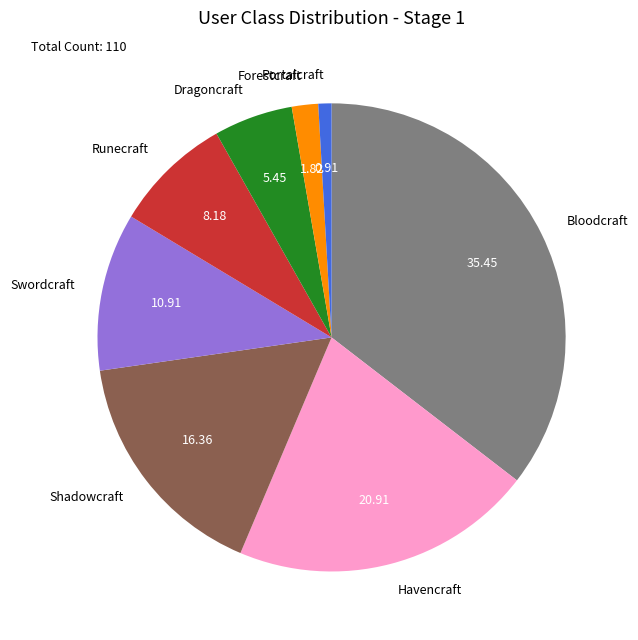

Do Portalcraft and Swordcraft together represent more than half of the pie?

No